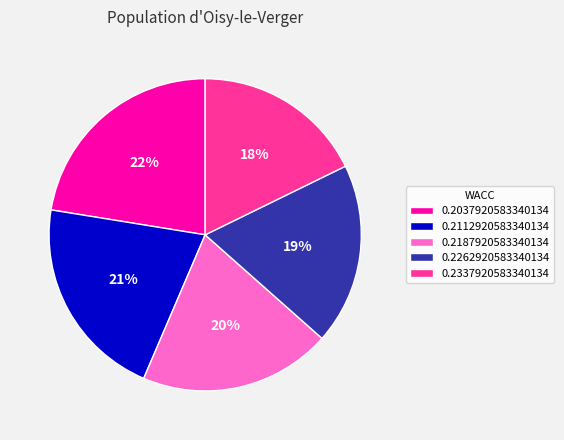

How many segments does this pie chart have?

5